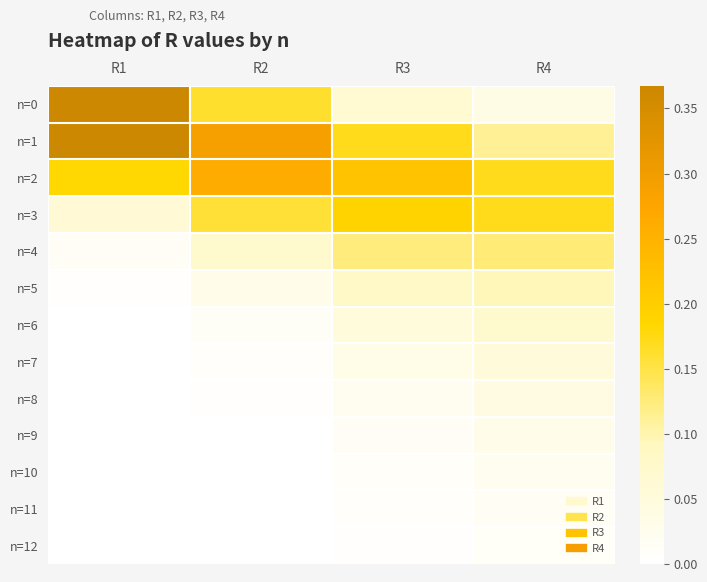

Reading left to right, transcribe all the data shown in this chart.

n=0: R1=0.4	R2=0.2	R3=0.1	R4=0.0
n=1: R1=0.4	R2=0.3	R3=0.2	R4=0.1
n=2: R1=0.2	R2=0.3	R3=0.2	R4=0.2
n=3: R1=0.1	R2=0.2	R3=0.2	R4=0.2
n=4: R1=0.0	R2=0.1	R3=0.1	R4=0.1
n=5: R1=0.0	R2=0.0	R3=0.1	R4=0.1
n=6: R1=0.0	R2=0.0	R3=0.1	R4=0.1
n=7: R1=0.0	R2=0.0	R3=0.0	R4=0.1
n=8: R1=0.0	R2=0.0	R3=0.0	R4=0.0
n=9: R1=0.0	R2=0.0	R3=0.0	R4=0.0
n=10: R1=0.0	R2=0.0	R3=0.0	R4=0.0
n=11: R1=0.0	R2=0.0	R3=0.0	R4=0.0
n=12: R1=0.0	R2=0.0	R3=0.0	R4=0.0